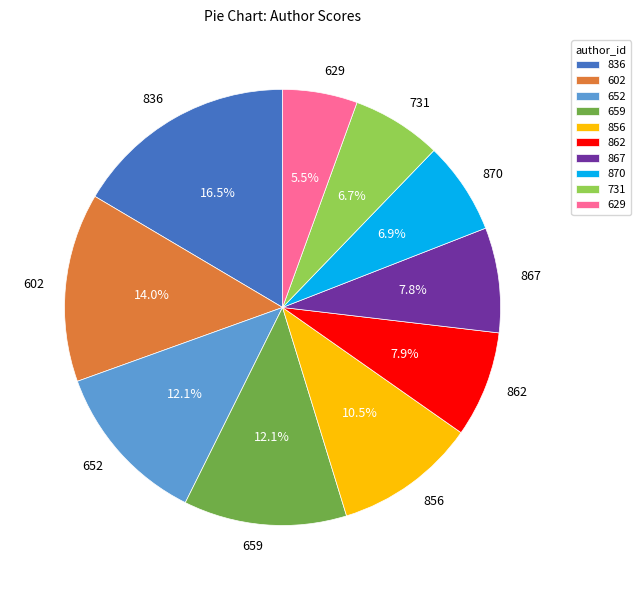

What is the smallest slice in the pie chart?

629